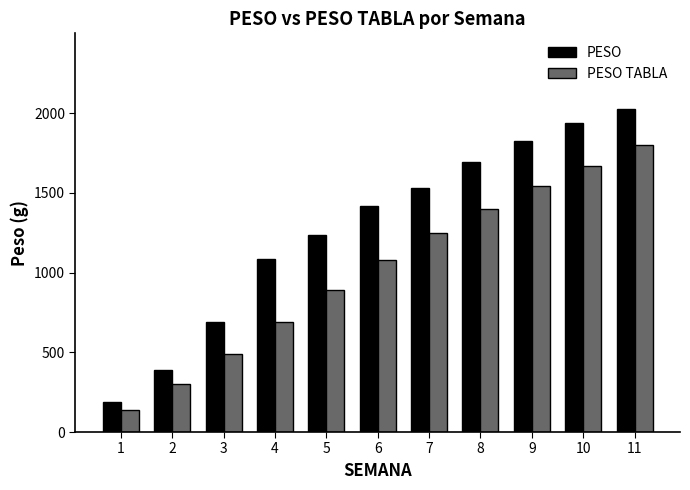

Which label corresponds to the largest value in the chart?

11